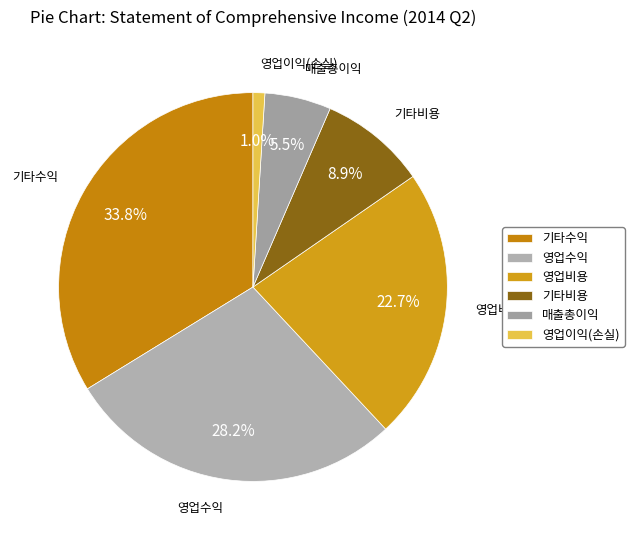

Does any single category account for the majority?

No